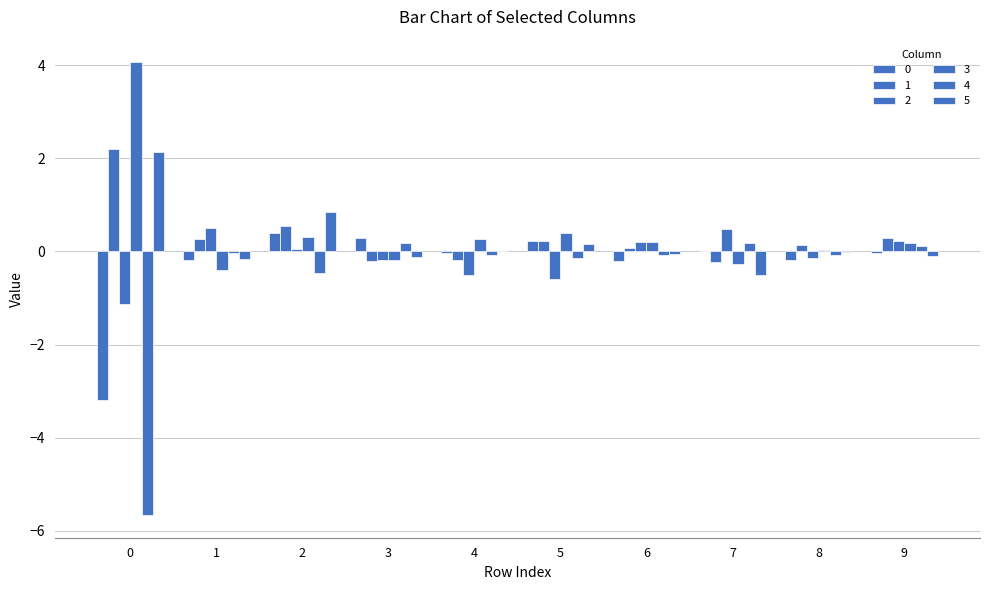

What is the lowest value of the 3 series?

-0.4